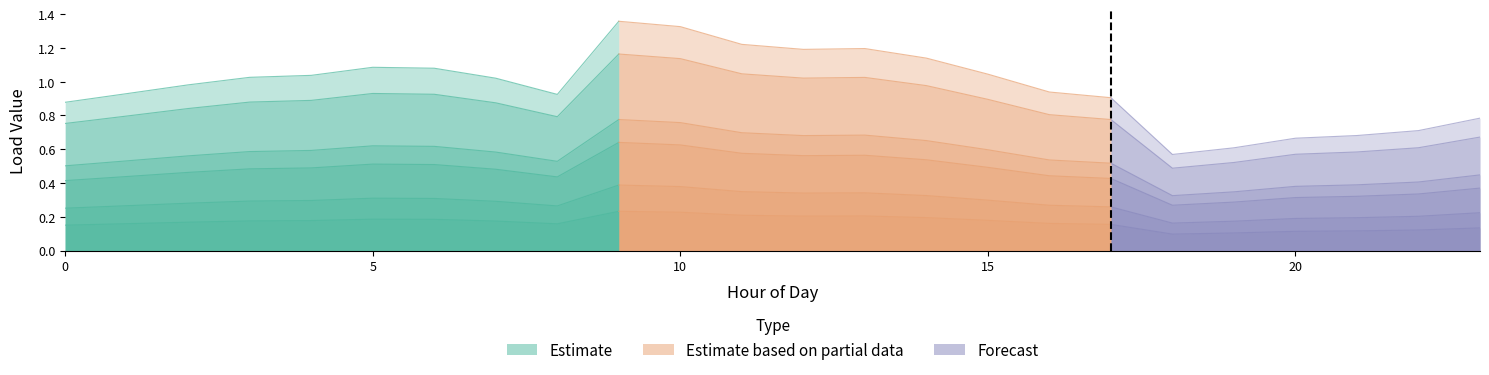

What is the total value across all series at 9?

4.6